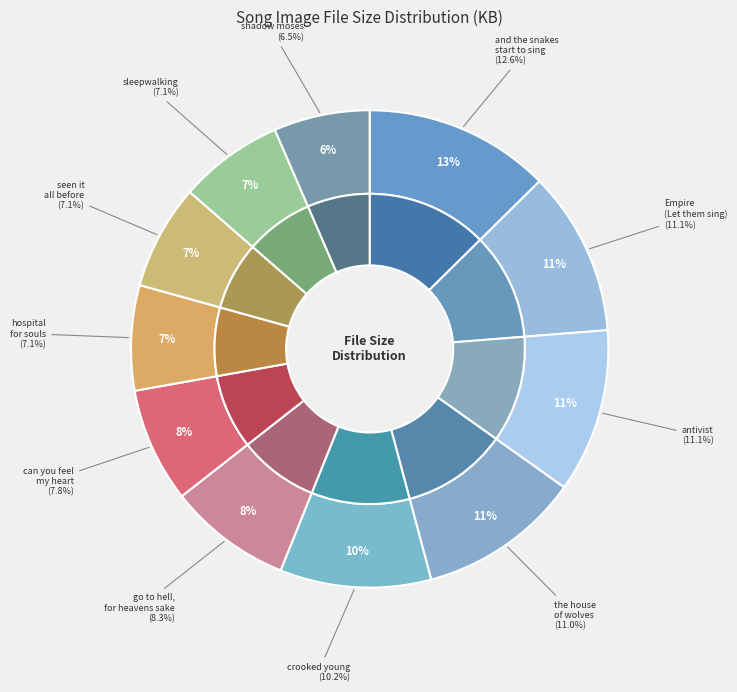

To the nearest percent, what is the combined percentage of shadow moses.jpg and hospital for souls.jpg?

14%